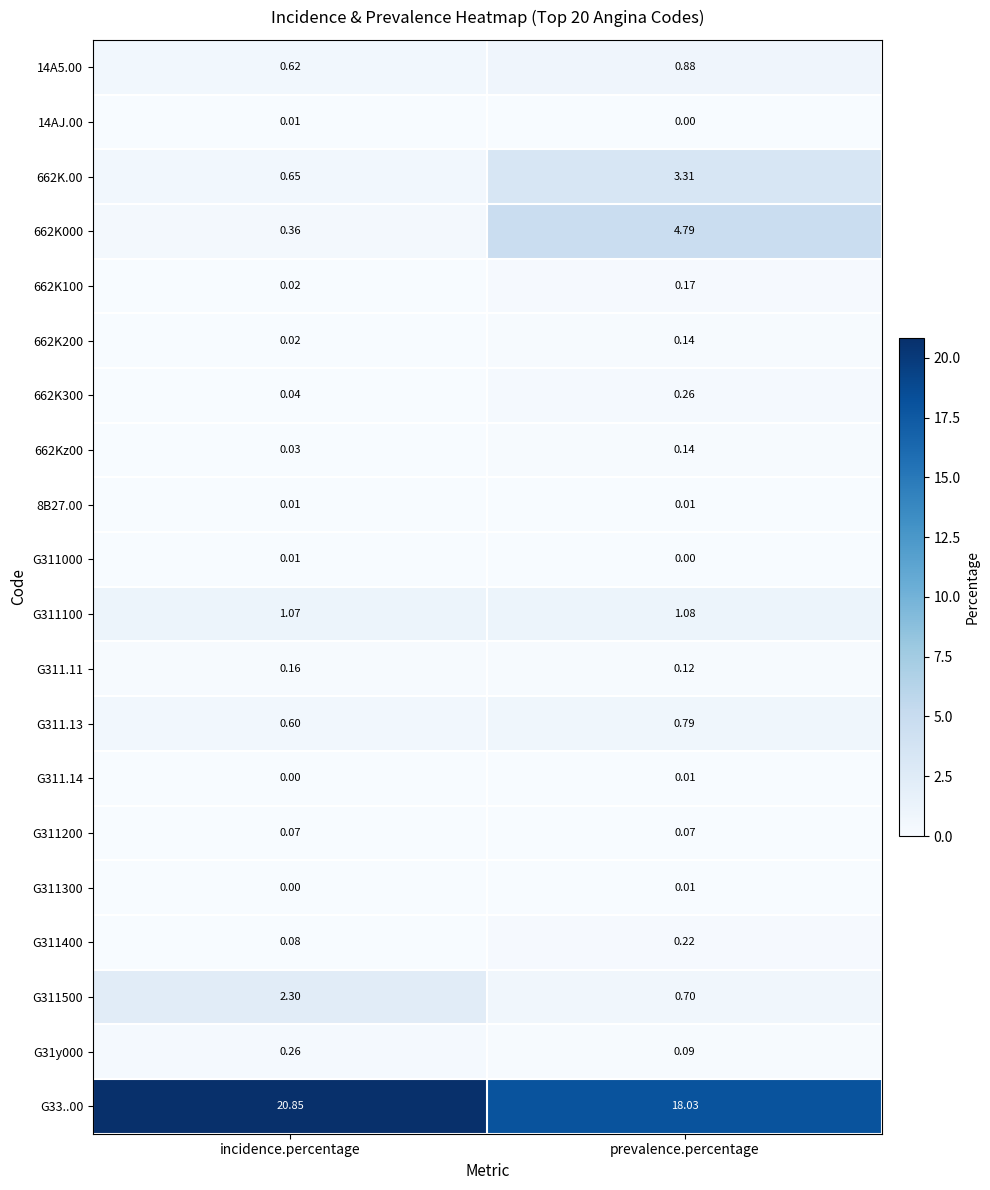

At which label is 662K100 closest to 0?

incidence.percentage